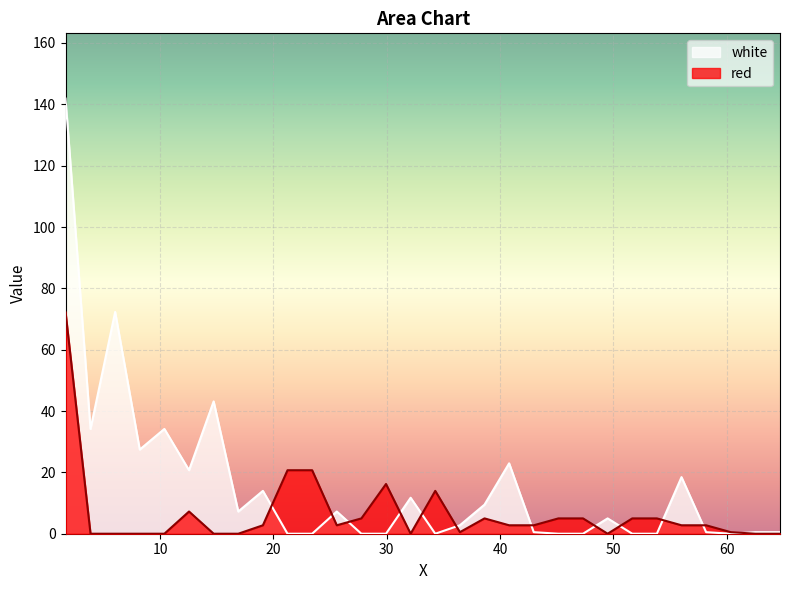

How many data points in white are above 4?

15